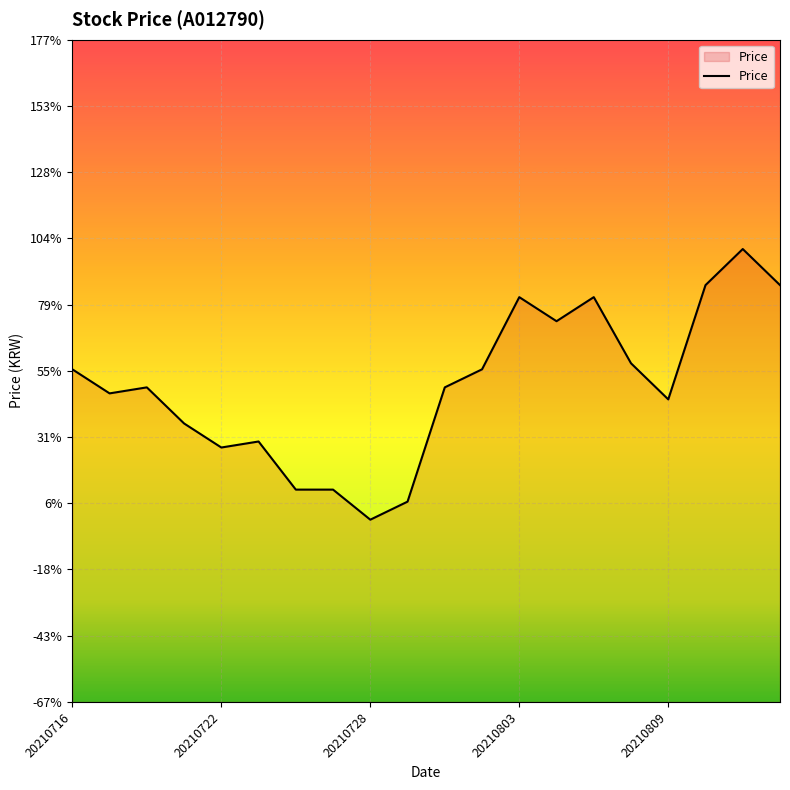

Is this an area chart (filled region under the line)?

Yes